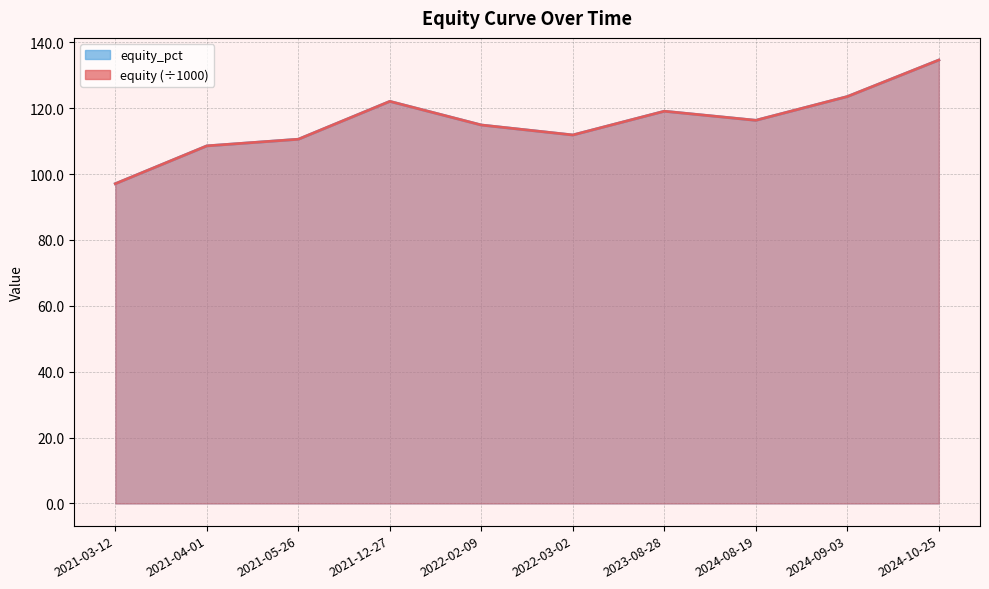

Reading left to right, list all the values displayed in this chart.

equity: 2021-03-12=97.1	2021-04-01=108.6	2021-05-26=110.6	2021-12-27=122.1	2022-02-09=114.9	2022-03-02=111.9	2023-08-28=119.1	2024-08-19=116.3	2024-09-03=123.5	2024-10-25=134.6
equity_pct: 2021-03-12=97.1	2021-04-01=108.6	2021-05-26=110.6	2021-12-27=122.1	2022-02-09=114.9	2022-03-02=111.9	2023-08-28=119.1	2024-08-19=116.3	2024-09-03=123.5	2024-10-25=134.6